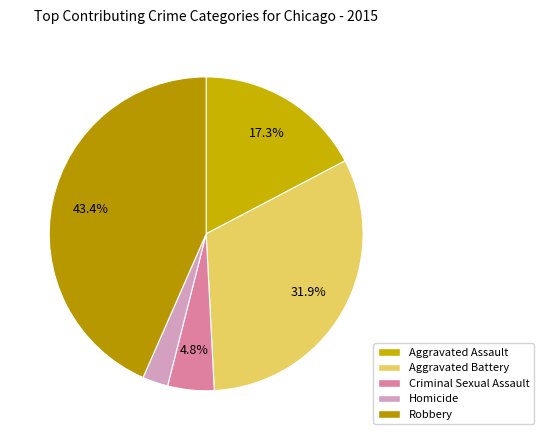

How many segments does this pie chart have?

5